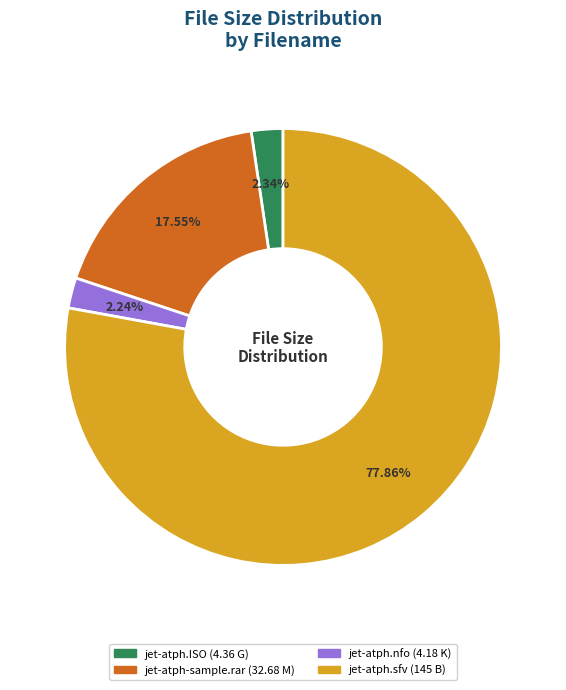

To the nearest percent, what portion does jet-atph.nfo represent?

2%